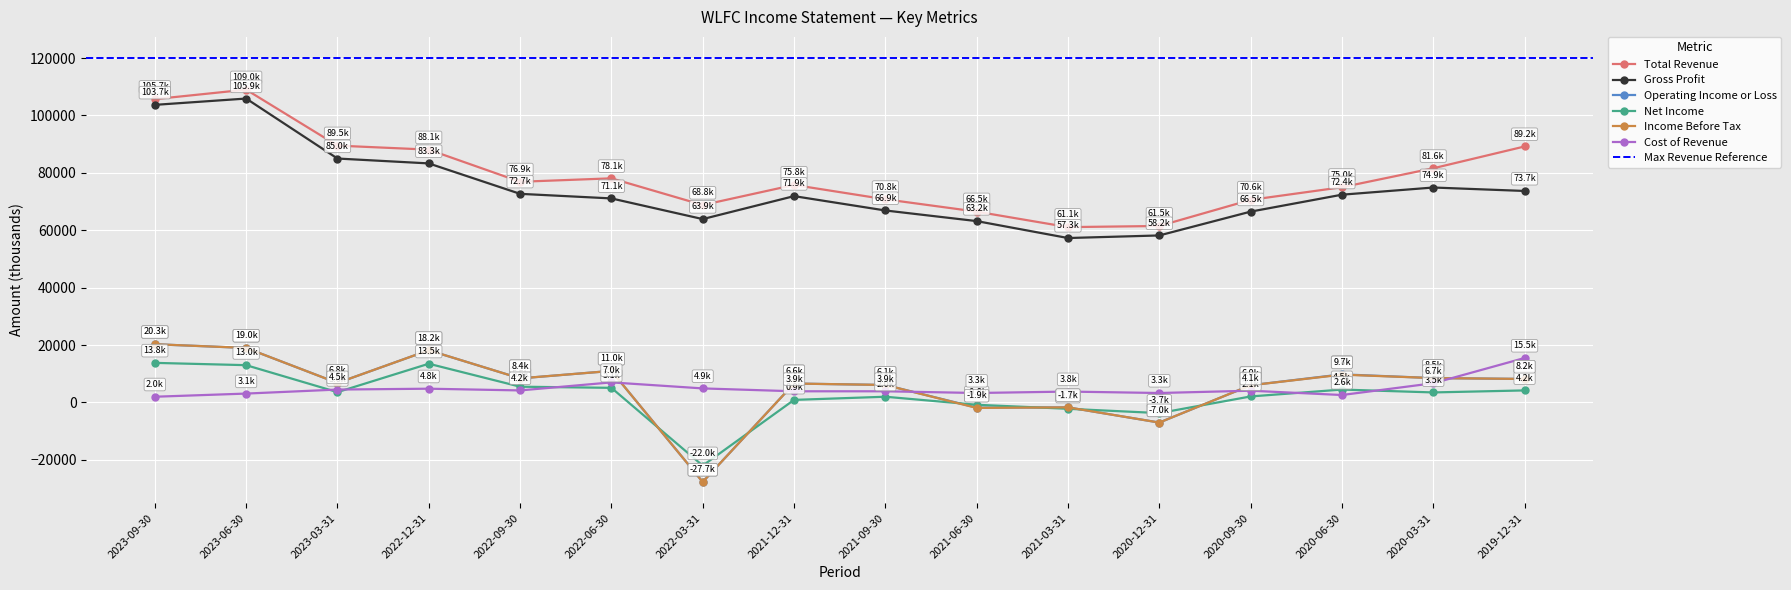

Between 2022-06-30 and 2021-03-31, which series saw the biggest shift?

Total Revenue